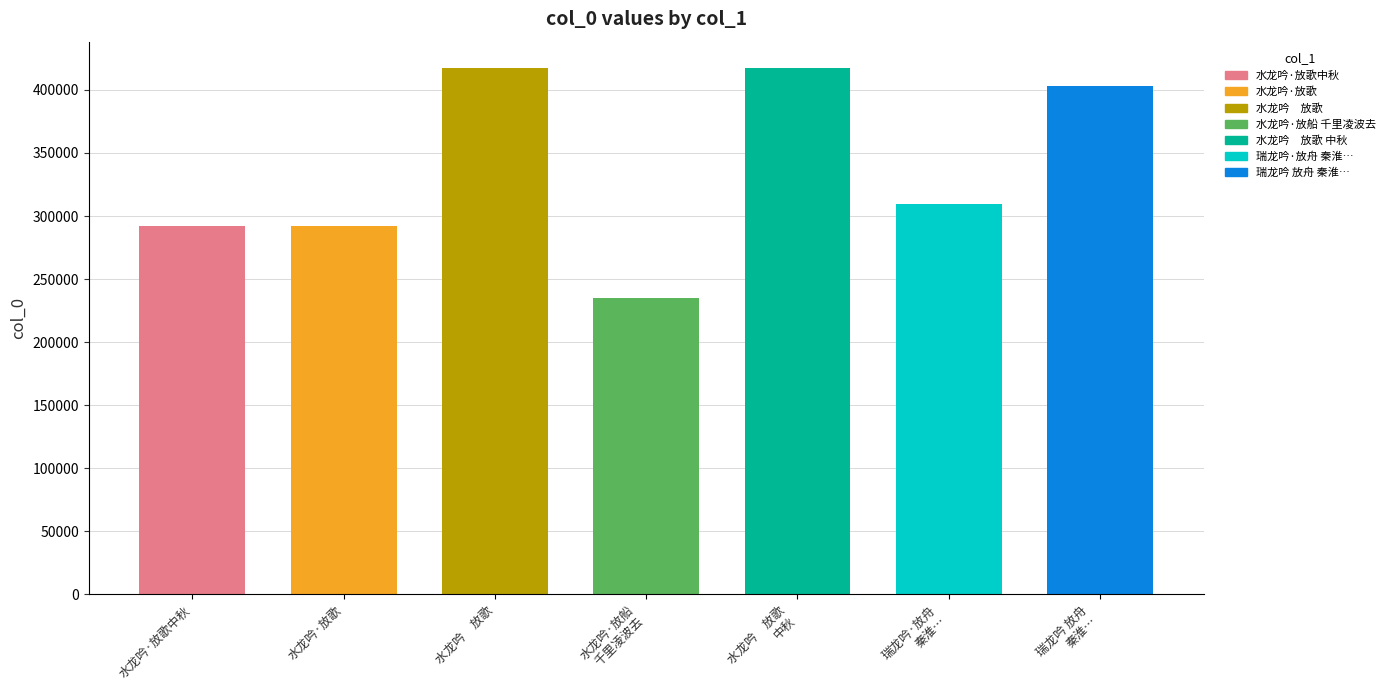

At which label is the value closest to 326311?

瑞龙吟·放舟
秦淮…